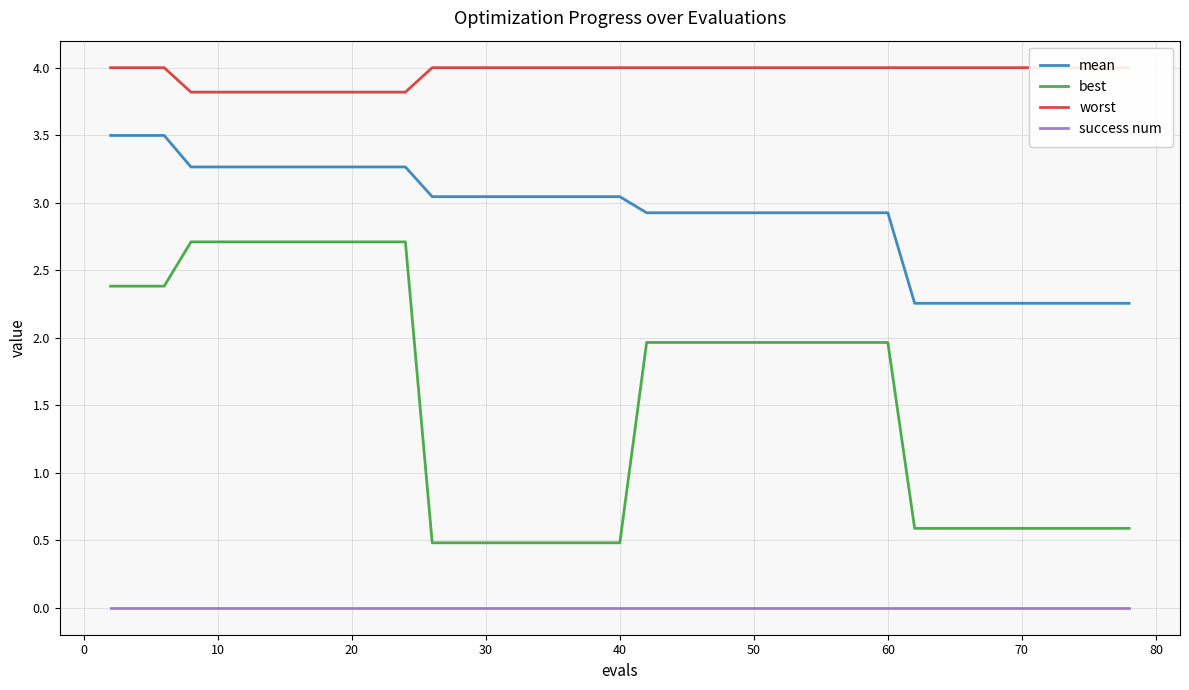

The mean series shows 3.3 at 20. True or false?

True